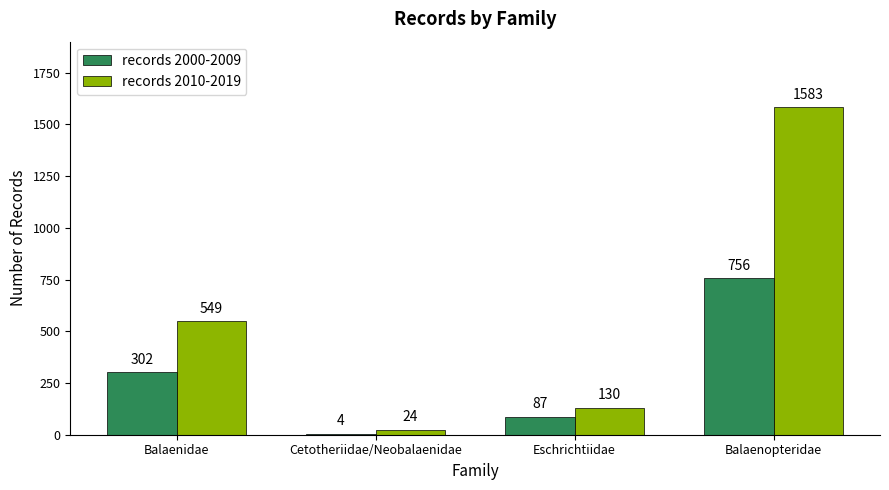

The value of records 2010-2019 at Balaenidae is 919. True or false?

False